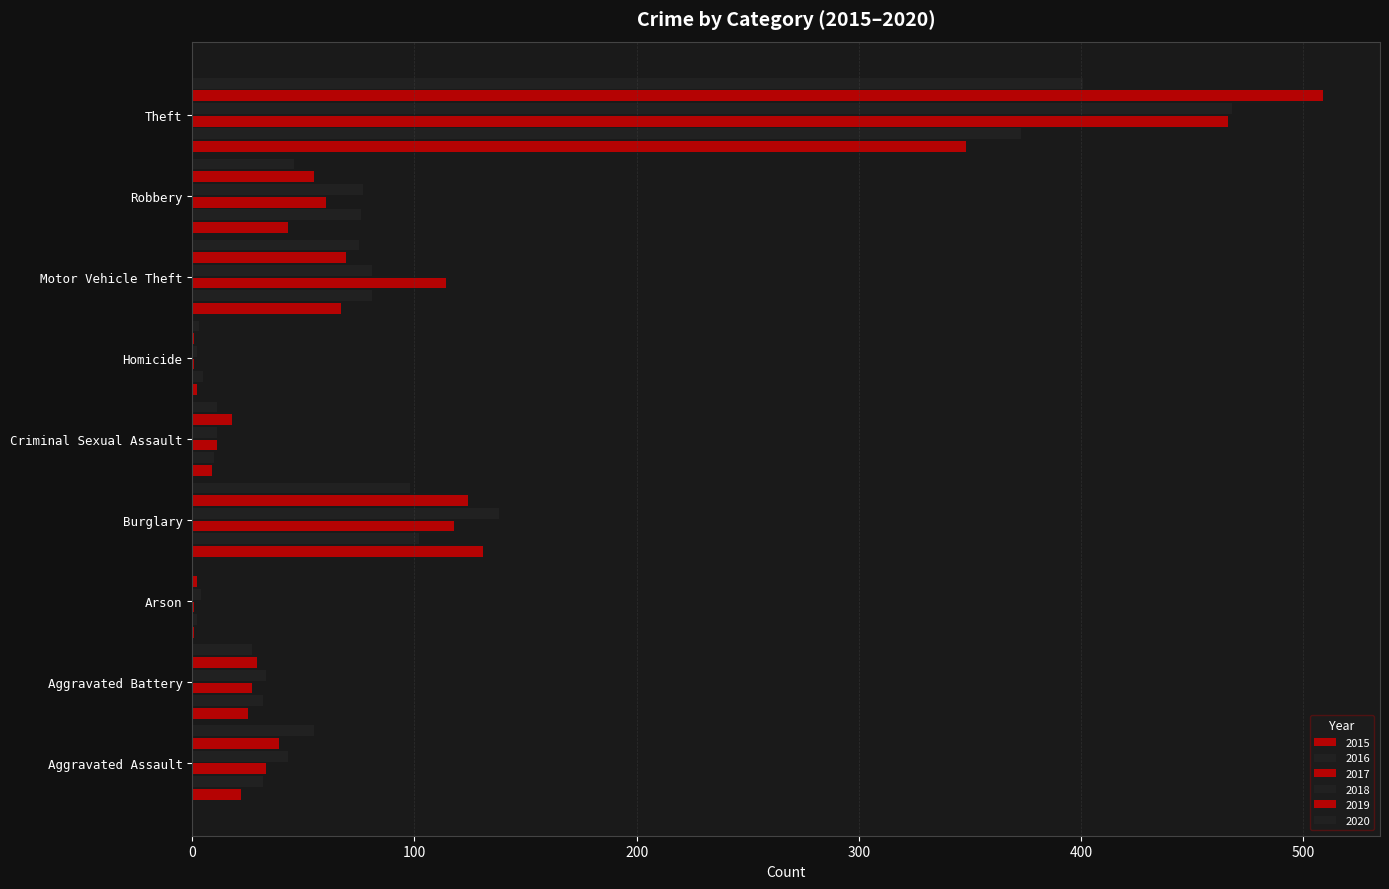

What is the total value across all series at Burglary?

711